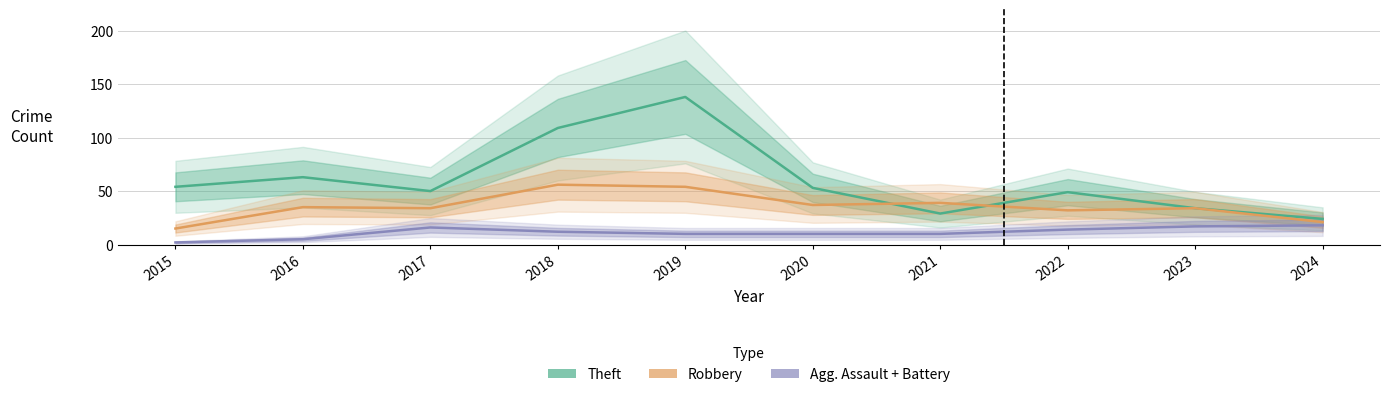

What is the sum of the Robbery values at 2022 and 2024?

53